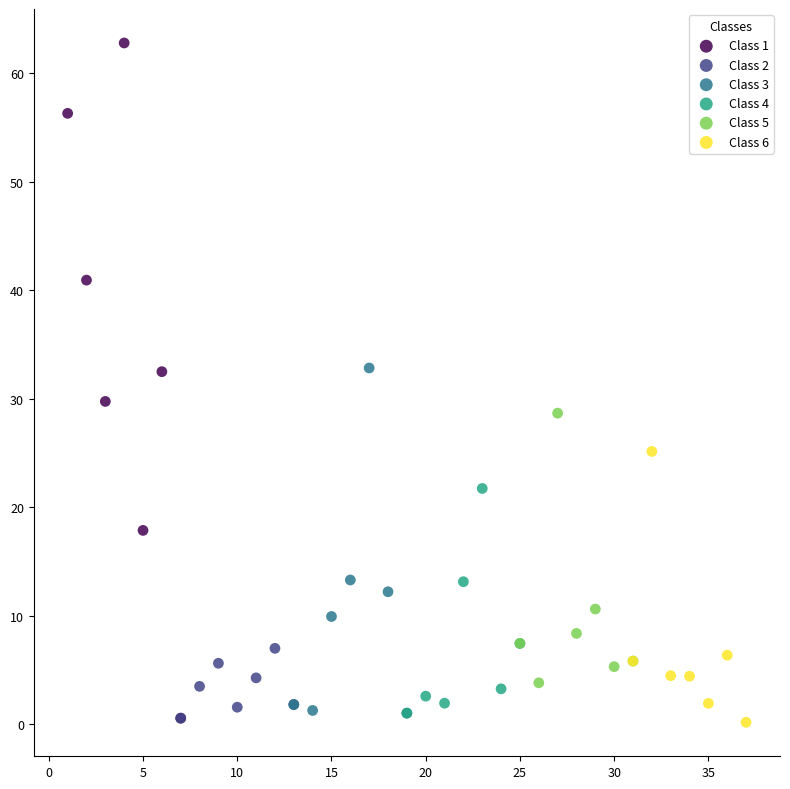

Which series reaches the maximum Y coordinate?

Class 1